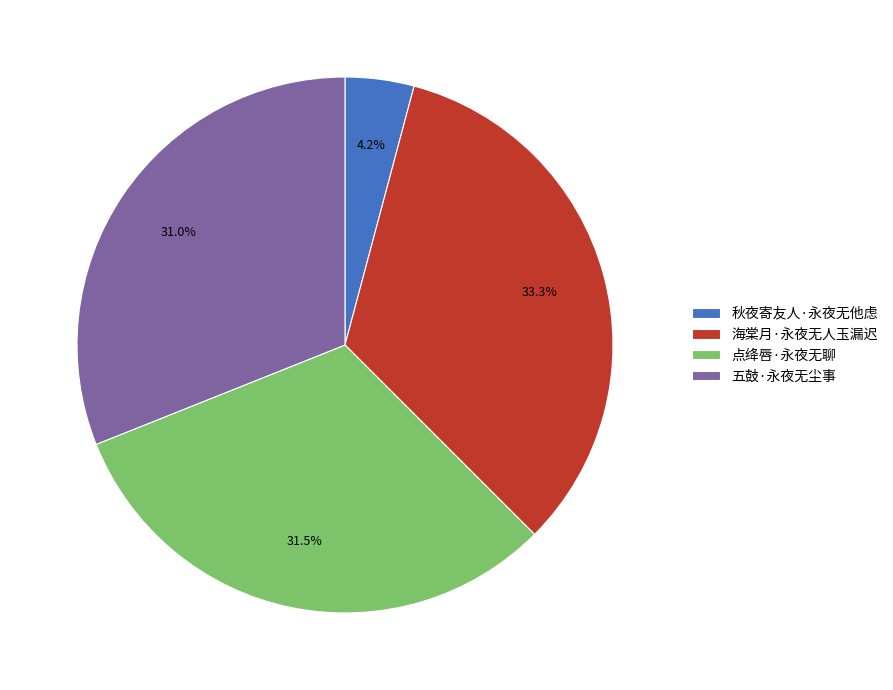

How many segments does this pie chart have?

4